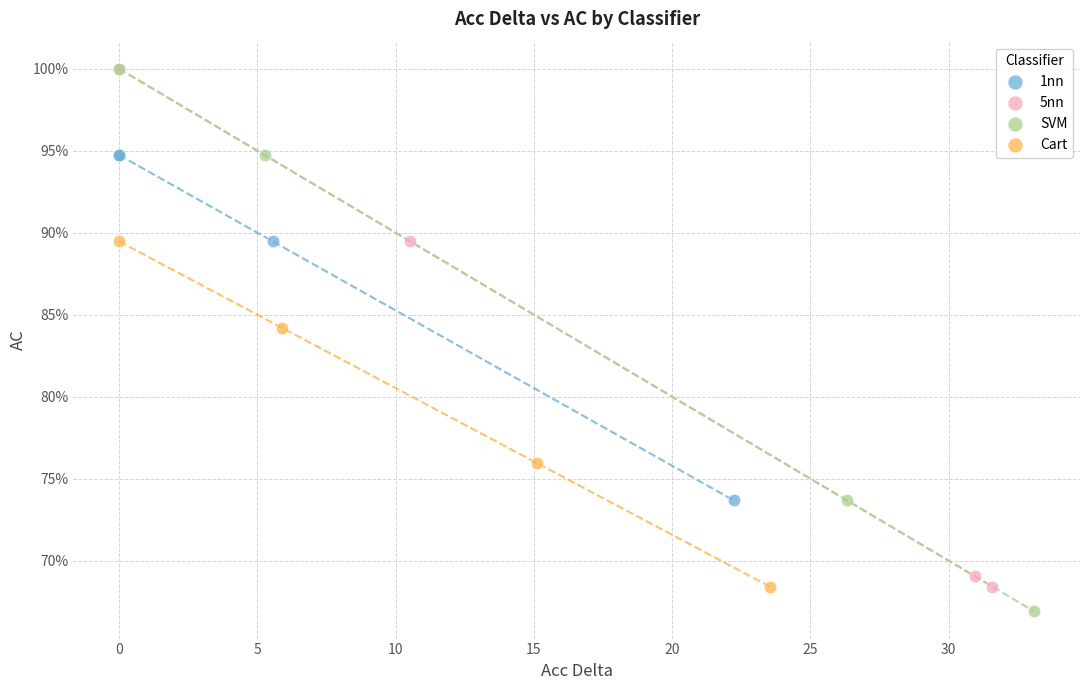

What are all the series names shown in the legend?

1nn, 5nn, SVM, Cart